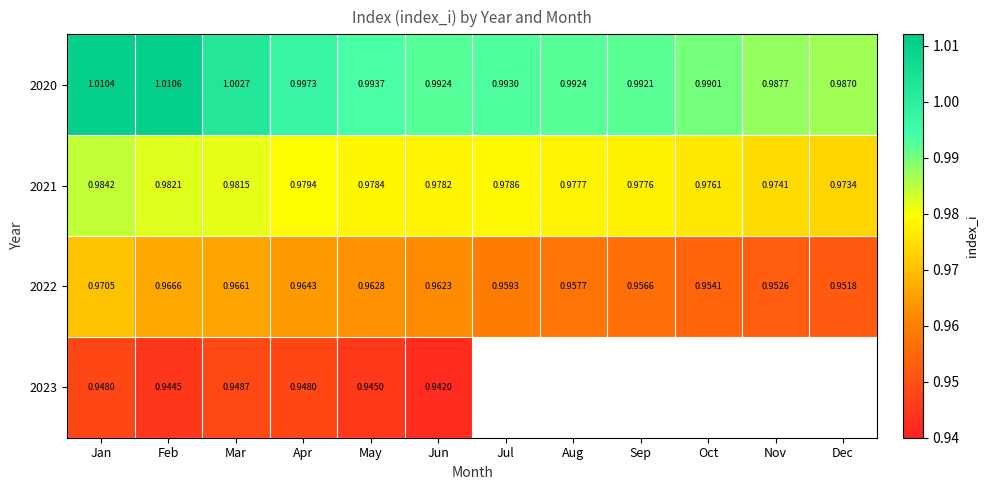

List the labels in order of 2021 value, largest first.

Jan, Feb, Mar, Apr, Jul, May, Jun, Aug, Sep, Oct, Nov, Dec